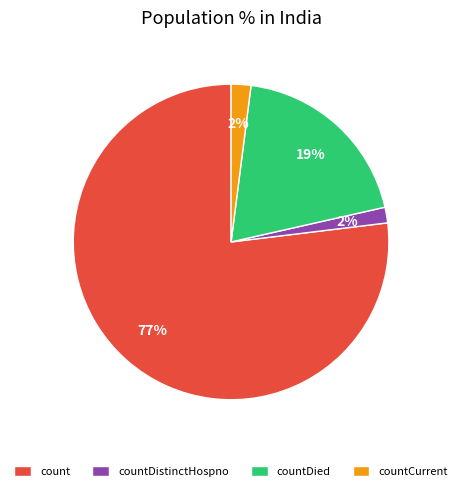

To the nearest percent, what portion does countCurrent represent?

2%